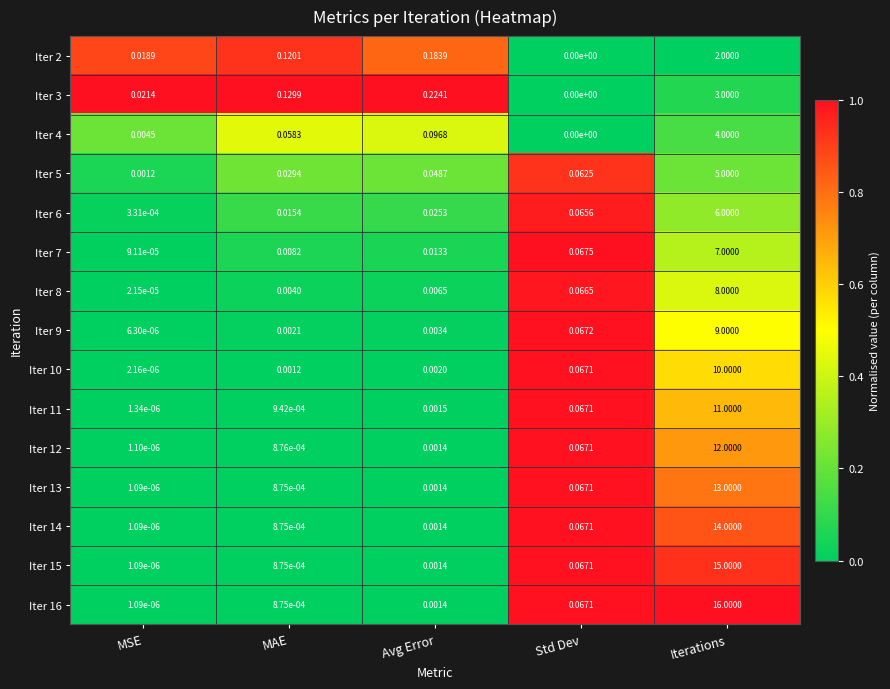

Rank the categories by Iter 13 value from highest to lowest.

Iterations, Std Dev, Avg Error, MAE, MSE